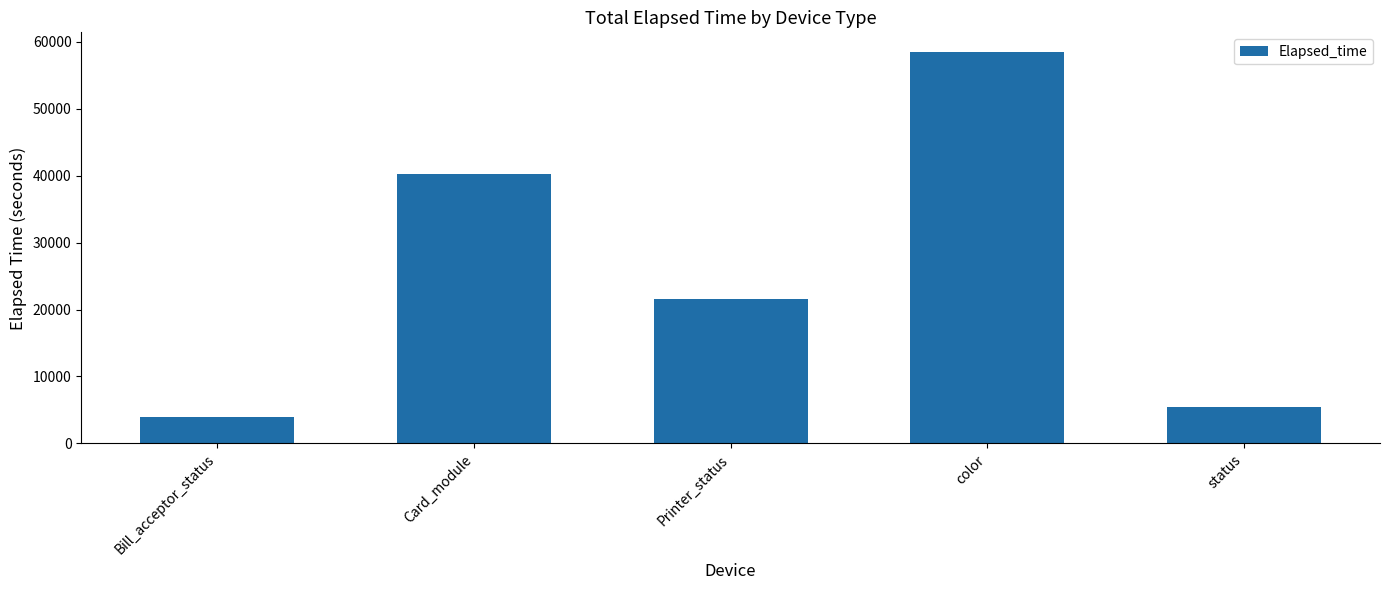

Reading left to right, list all the values displayed in this chart.

Bill_acceptor_status=3959	Card_module=40256	Printer_status=21645	color=58483	status=5505